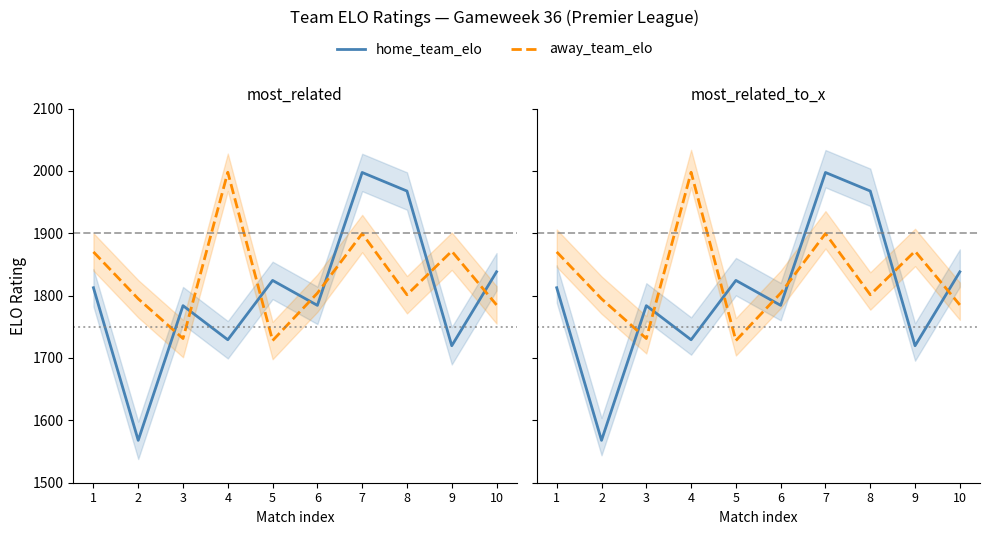

At how many categories does at least one series exceed 1879?

3